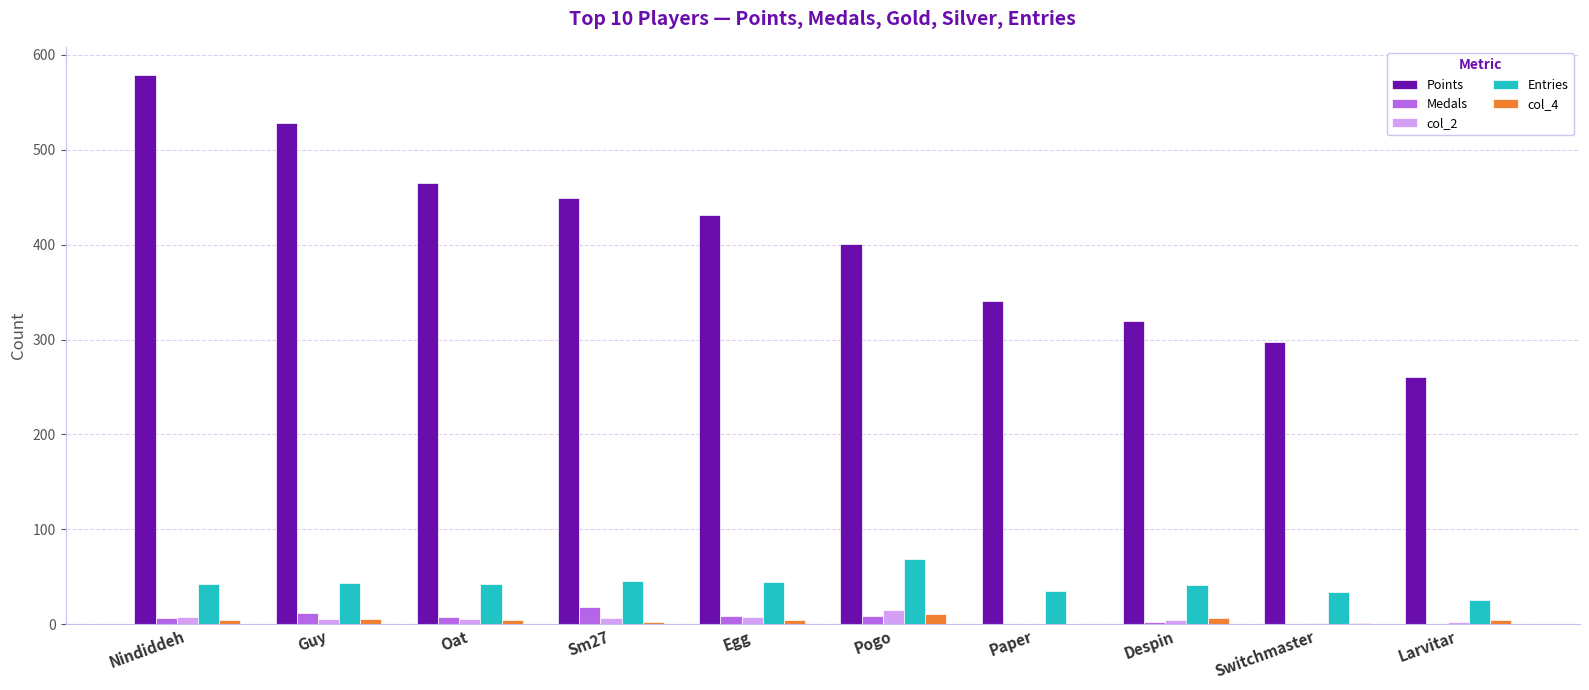

What is the sum of all Entries values?

424